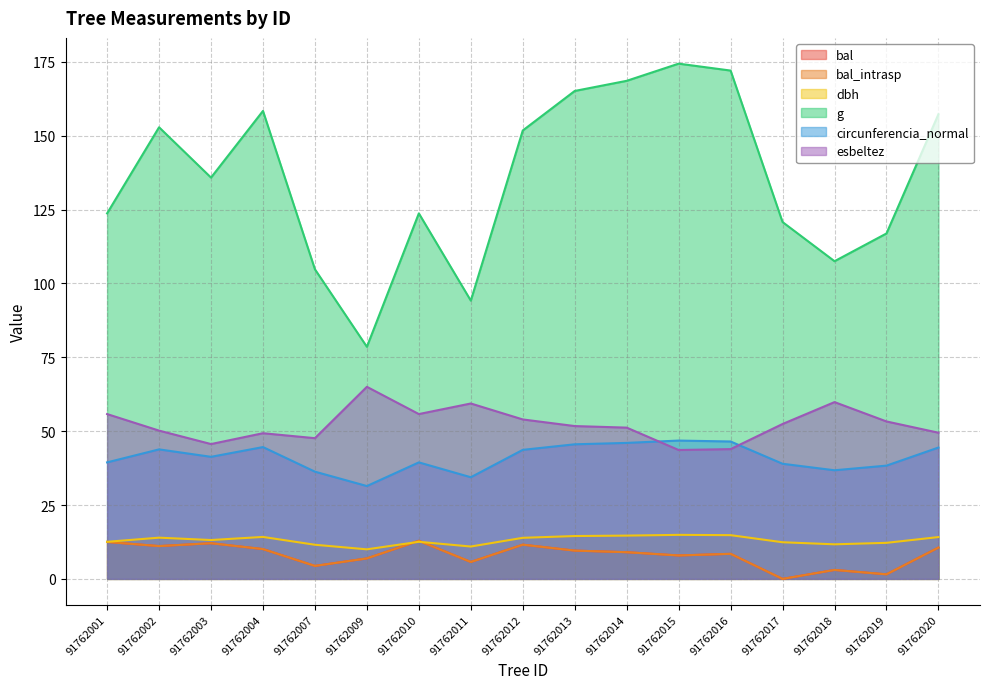

At which category is the sum across all series the highest?

91762014